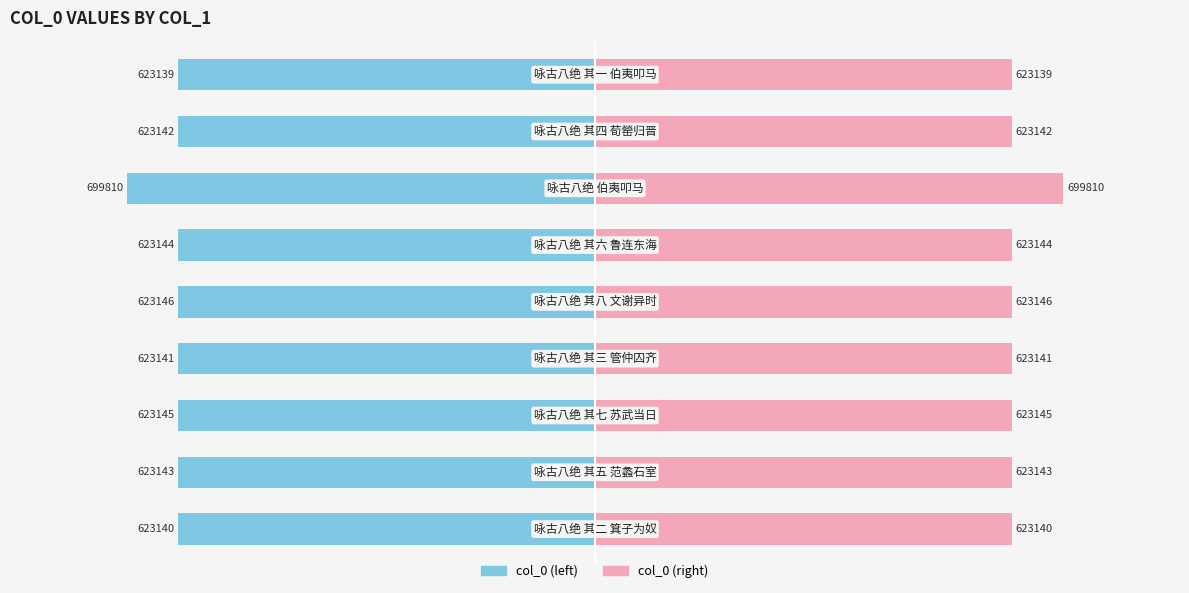

How many data points does each series have?

9